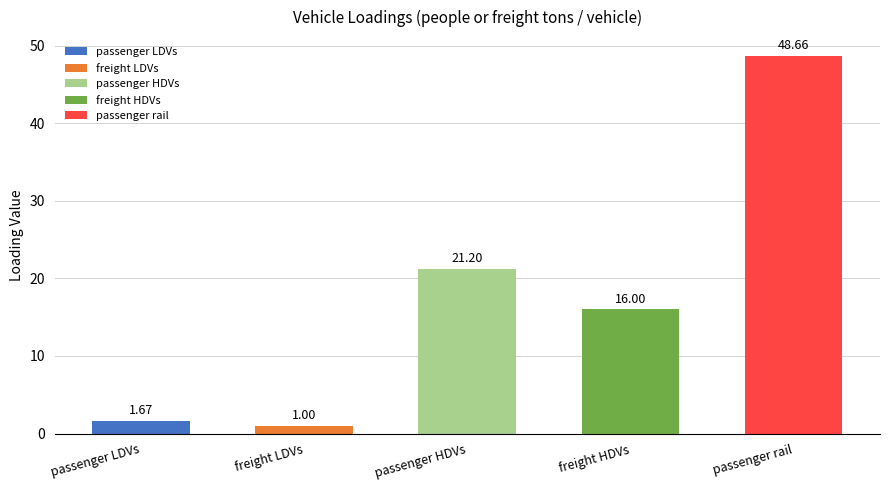

Approximately how many times larger is the value at passenger LDVs compared to freight HDVs?

0.1